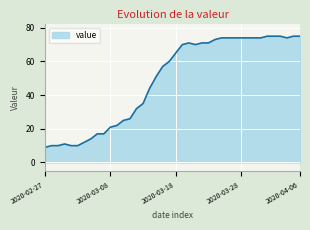

What is the smallest value displayed?

9